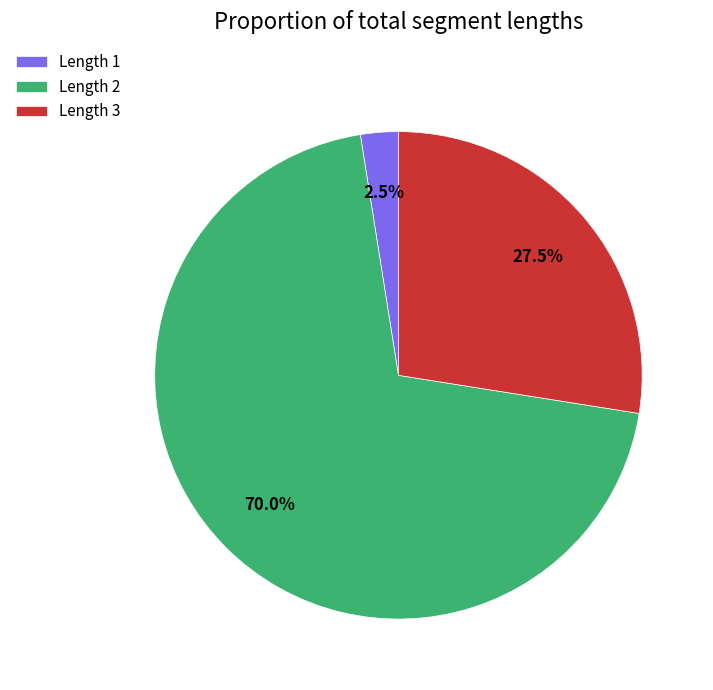

Is there a majority slice in this chart?

Yes